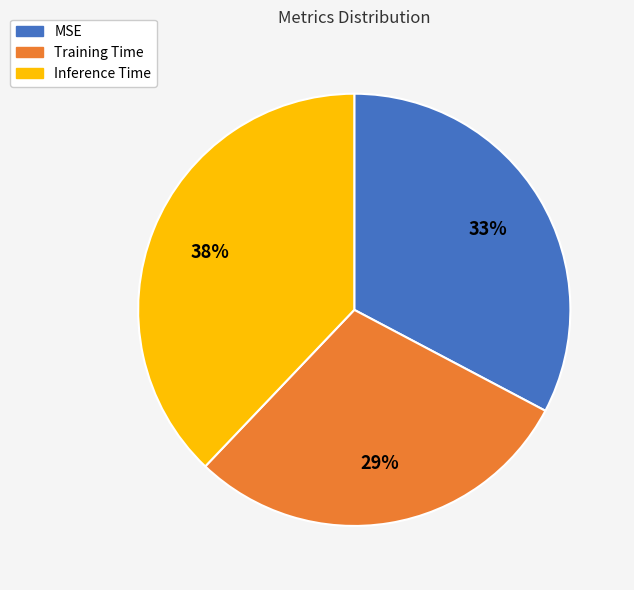

Rank the categories by value from lowest to highest.

Training Time, MSE, Inference Time